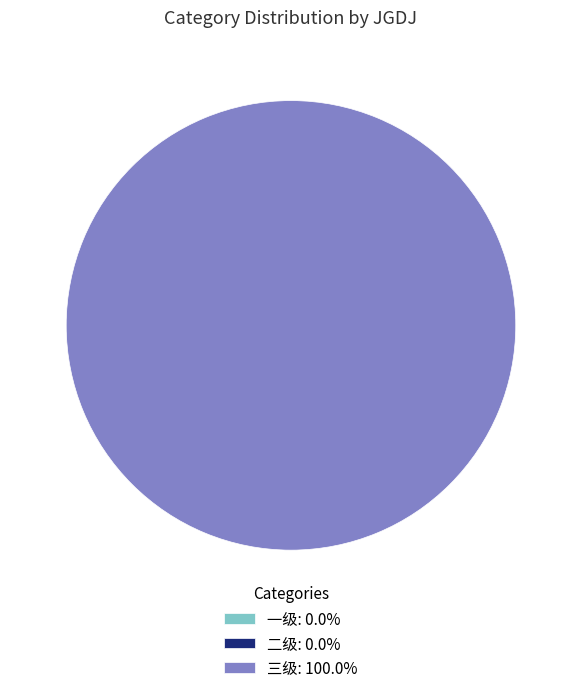

Combined, do 三级 and 一级 account for over 50%?

Yes